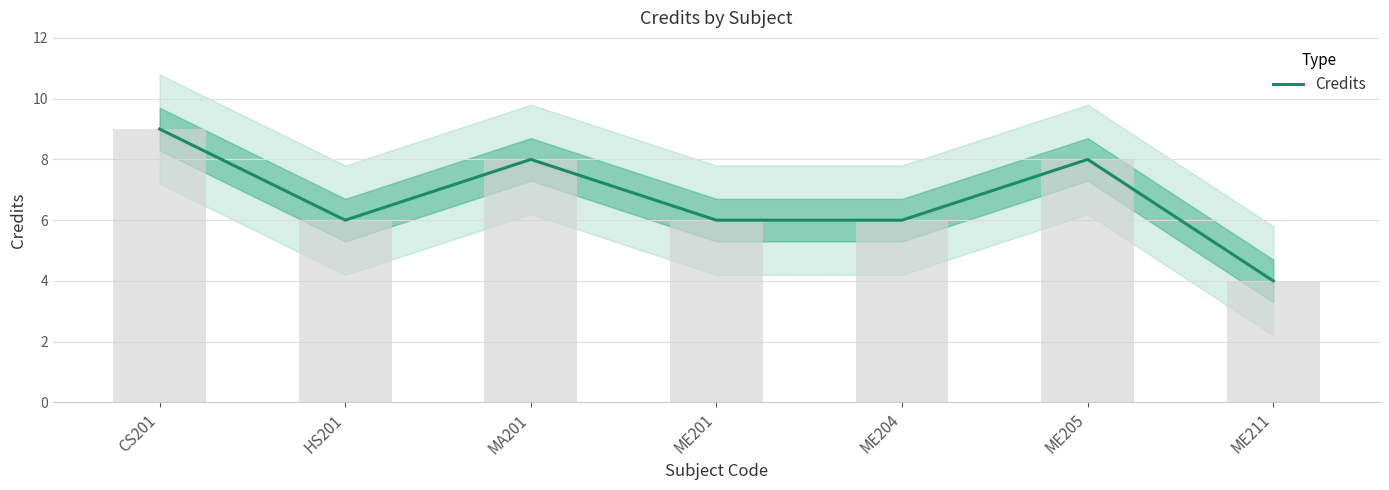

List the labels in order of value, smallest first.

ME211, HS201, ME201, ME204, MA201, ME205, CS201